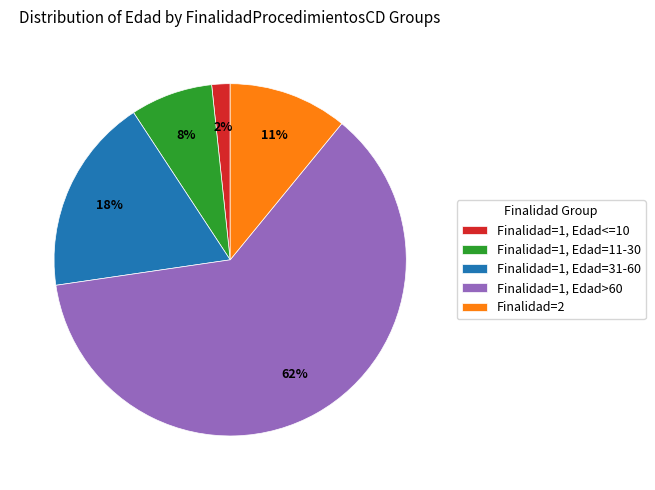

Is it true that Finalidad=1, Edad=31-60 is 24% of the pie?

False